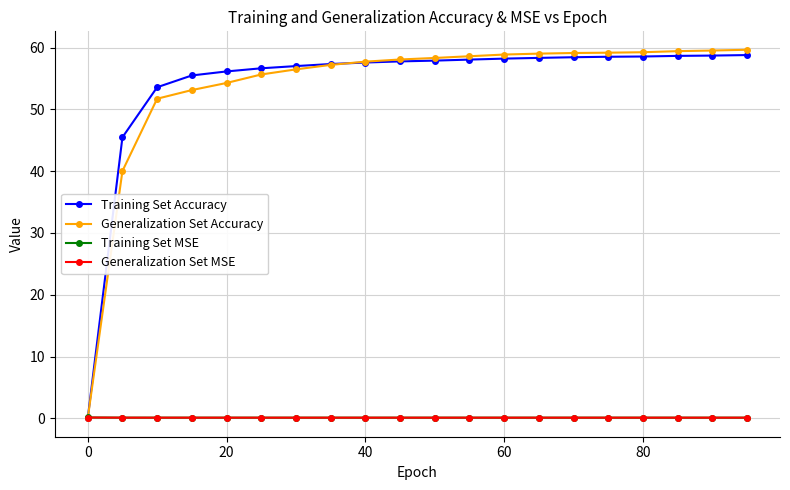

At how many categories does at least one series exceed 39?

19